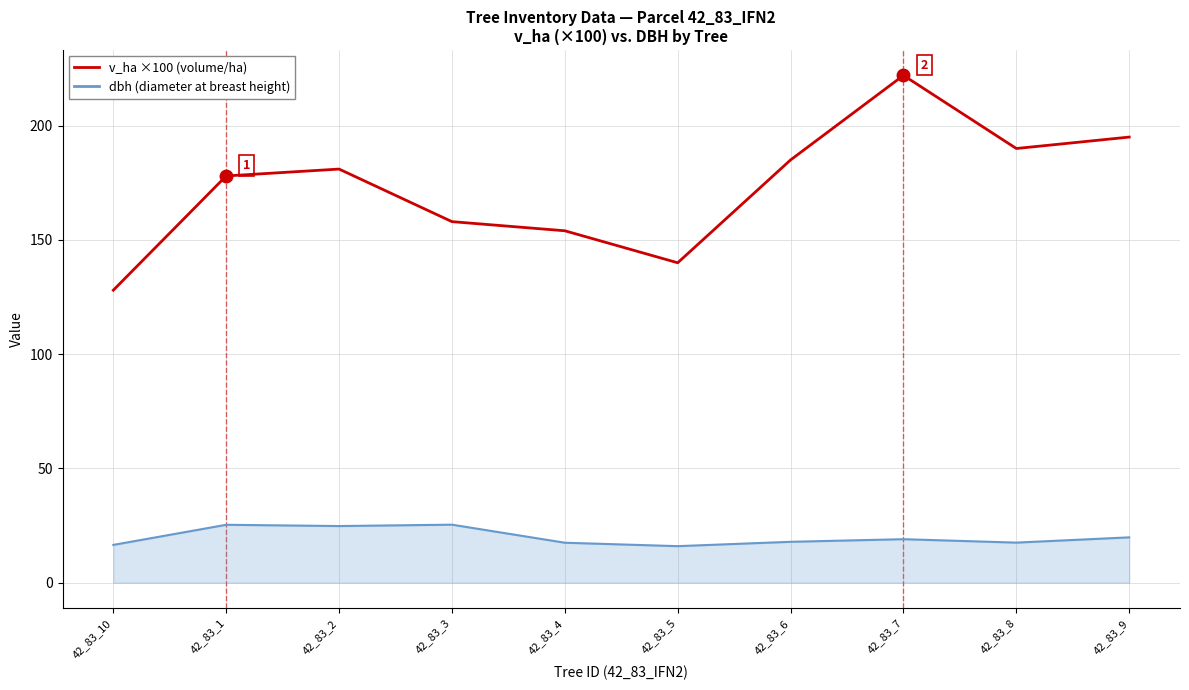

What is the total value across all series at 42_83_5?

156.0